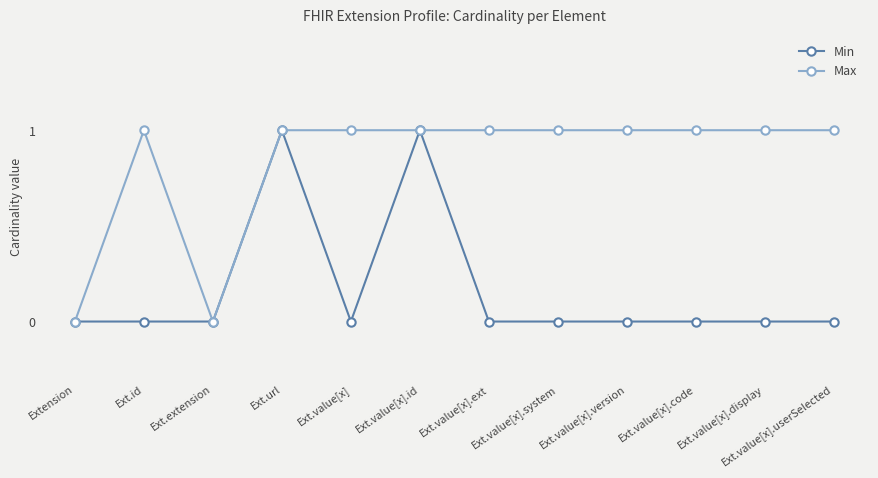

Reading left to right, transcribe all the data shown in this chart.

Min: 0	0	0	1	0	1	0	0	0	0	0	0
Max: 0	1	0	1	1	1	1	1	1	1	1	1